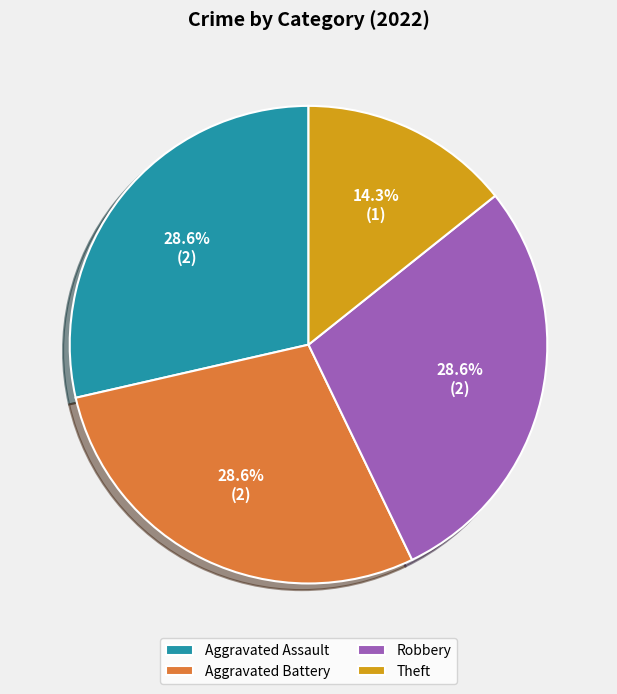

Do Robbery and Theft together represent more than half of the pie?

No